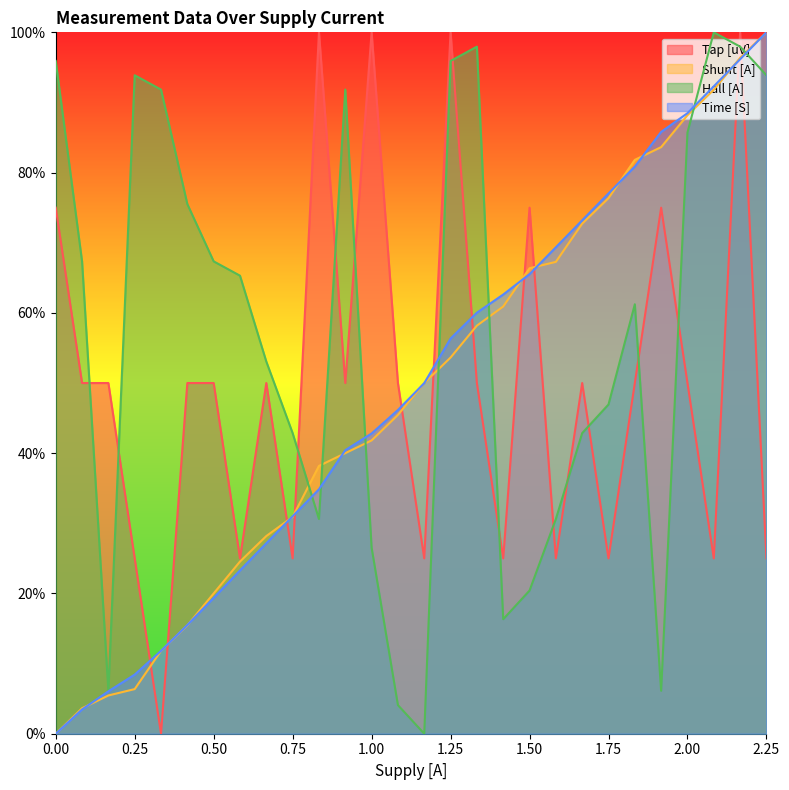

What is the difference between the highest and lowest values at 0.25?

87.5